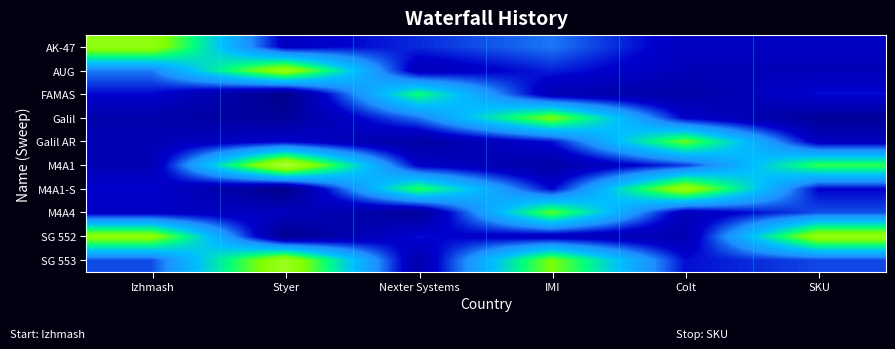

List the series in order of their peak value, highest first.

M4A1, SG 553, AUG, M4A1-S, SG 552, AK-47, Galil, Galil AR, M4A4, FAMAS